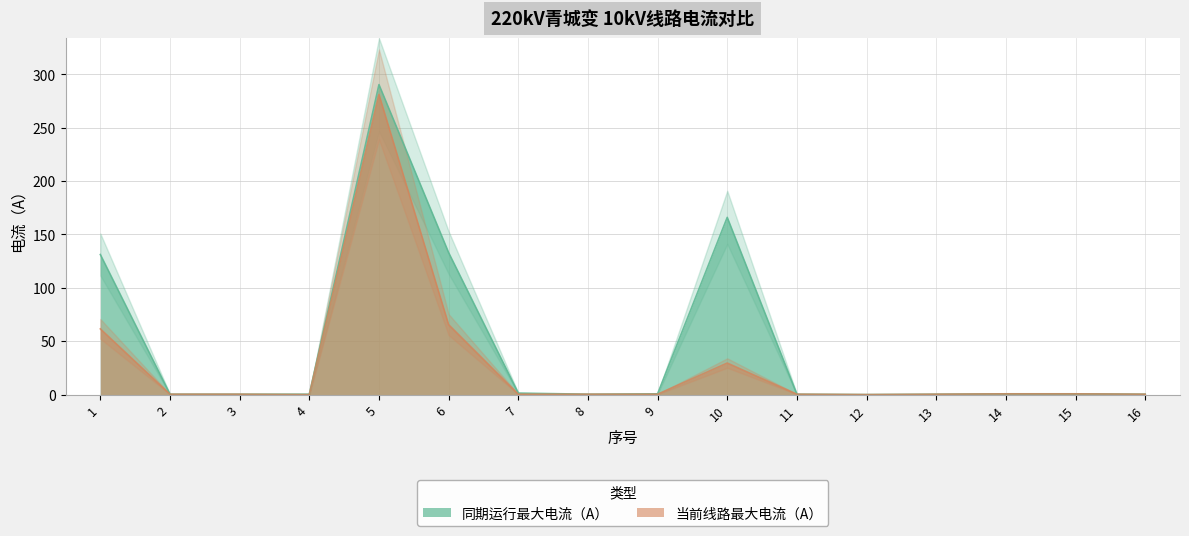

Reading left to right, what are all the values shown in this chart?

同期运行最大电流（A）: 1=131.1	2=0.4	3=0.4	4=0.4	5=290.3	6=133.0	7=1.4	8=0.4	9=0.7	10=165.9	11=0.4	12=0.0	13=0.4	14=0.7	15=0.7	16=0.4
当前线路最大电流（A）: 1=61.5	2=0.4	3=0.4	4=0.0	5=281.0	6=65.5	7=0.4	8=0.4	9=0.4	10=29.5	11=0.4	12=0.0	13=0.4	14=0.7	15=0.7	16=0.4